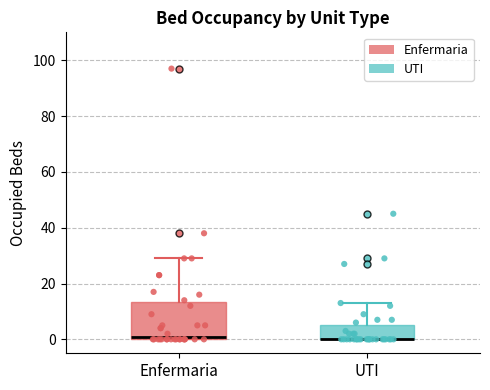

Where is the lower edge of the box for Enfermaria on the y-axis? The values are not printed on the chart, so give them approximately, as read against the axis.

0